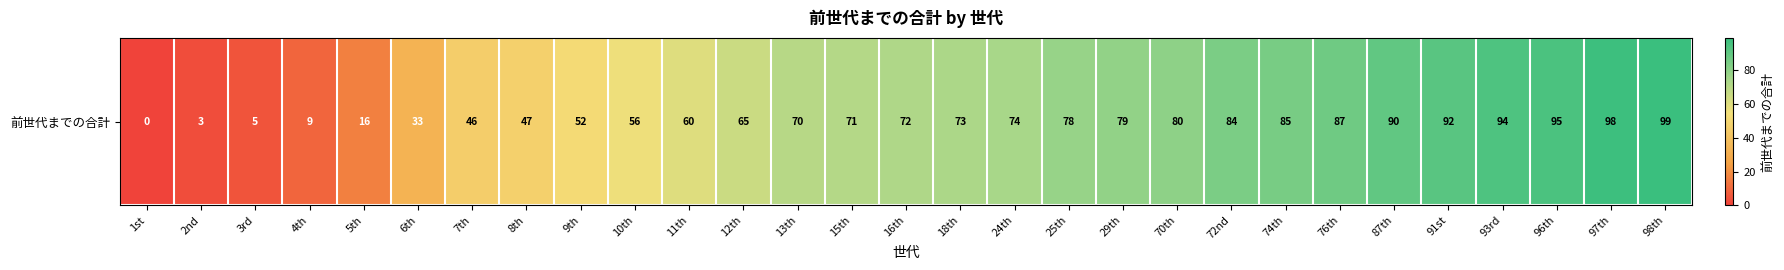

Between 97th and 96th, which is larger?

97th